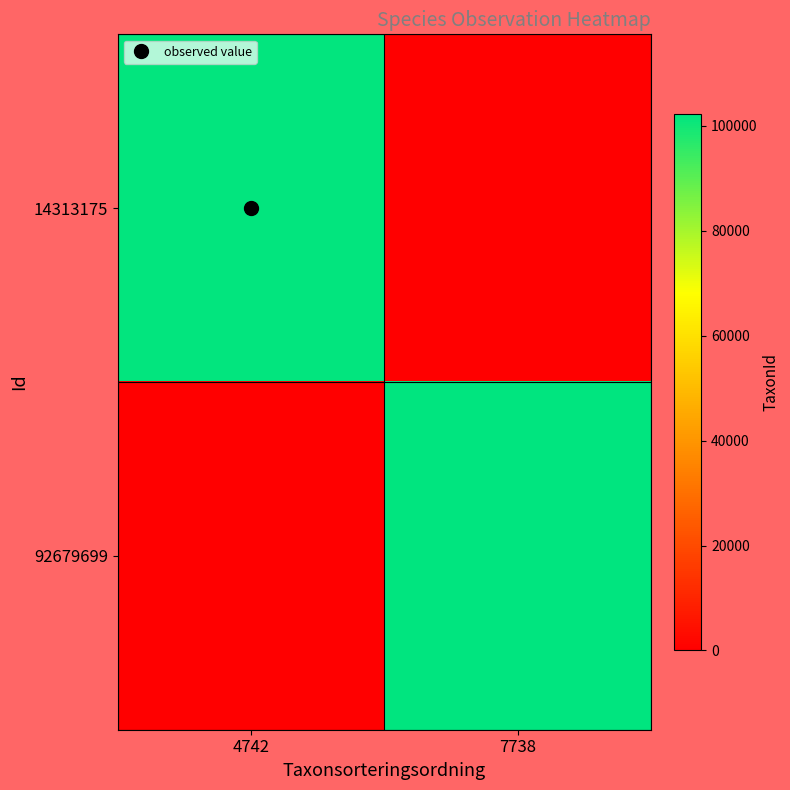

What is the sum of all 14313175 values?

101816